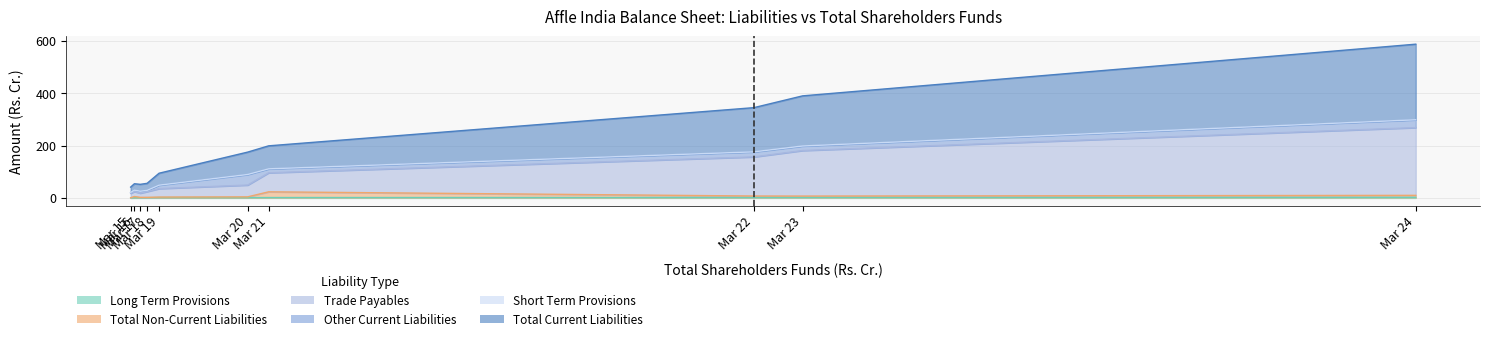

What is the value of the Total Non-Current Liabilities point at the 7th from the left?

23.4